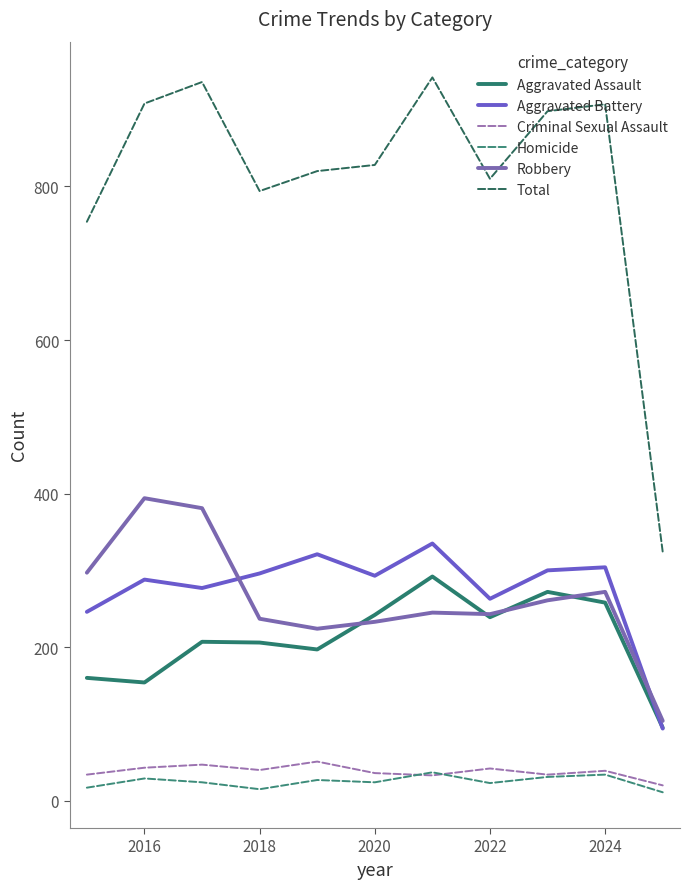

How many lines are shown in the chart?

6